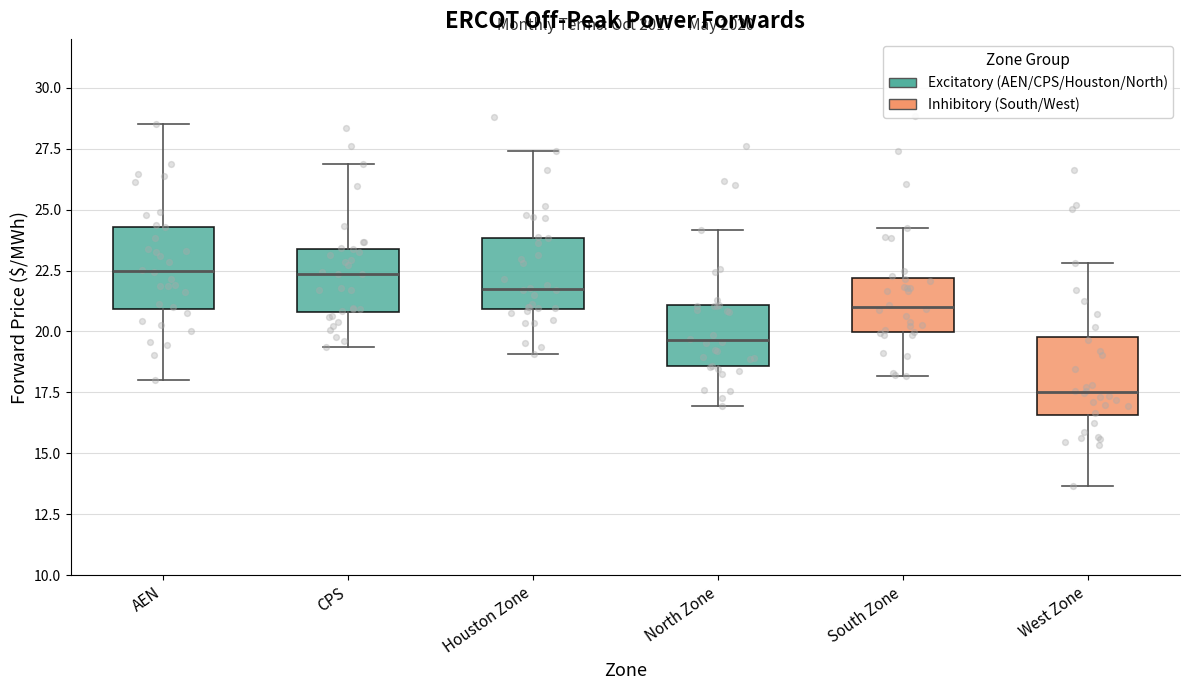

Reading left to right, transcribe this box plot: for each box, give where its median line is, the range the box spans, and where its two whiskers end, as read against the y-axis. The values are not printed on the chart, so give them approximately, as read against the axis.

AEN: median 22.5, box 21.0 to 24.5, whiskers 18.0 to 28.5
CPS: median 22.5, box 21.0 to 23.5, whiskers 19.5 to 27.0
Houston Zone: median 22.0, box 21.0 to 24.0, whiskers 19.0 to 27.5
North Zone: median 19.5, box 18.5 to 21.0, whiskers 17.0 to 24.0
South Zone: median 21.0, box 20.0 to 22.0, whiskers 18.0 to 24.0
West Zone: median 17.5, box 16.5 to 20.0, whiskers 13.5 to 23.0